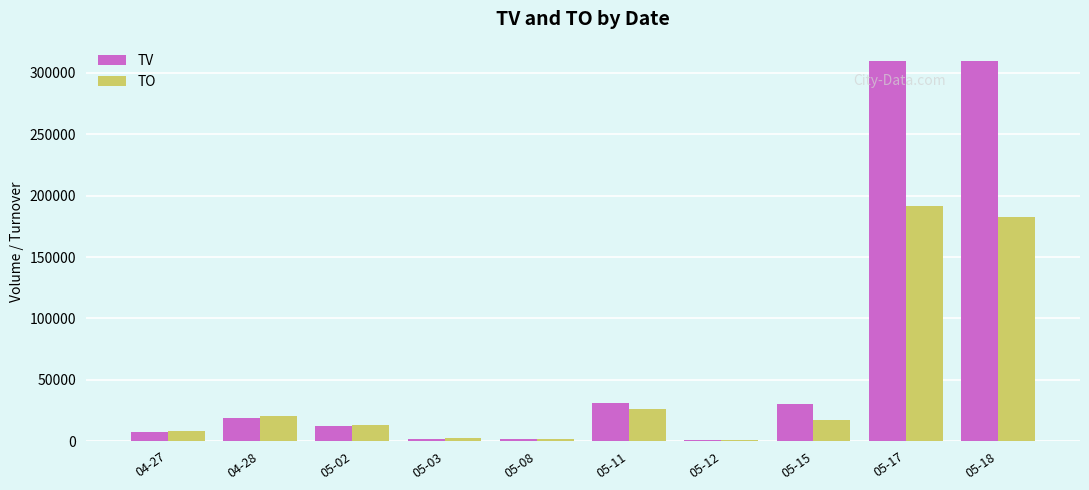

Count the number of categories in the chart.

10